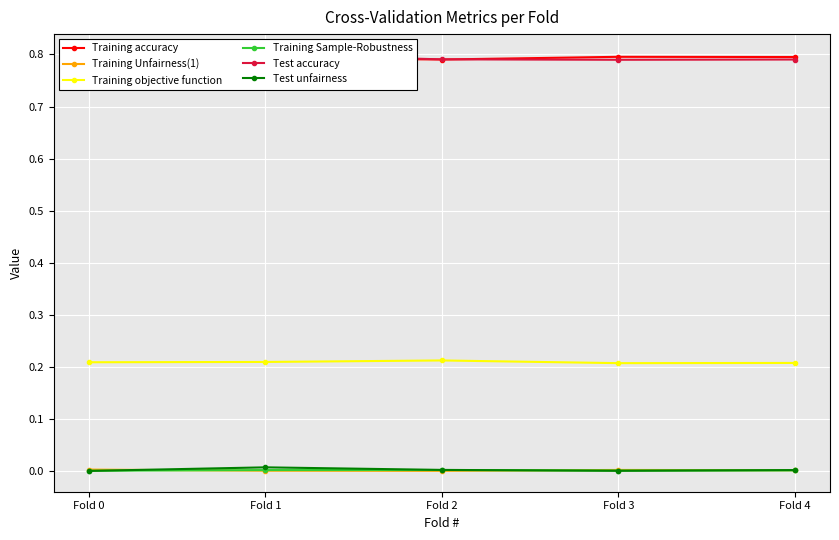

Is this an area chart (filled region under the line)?

No